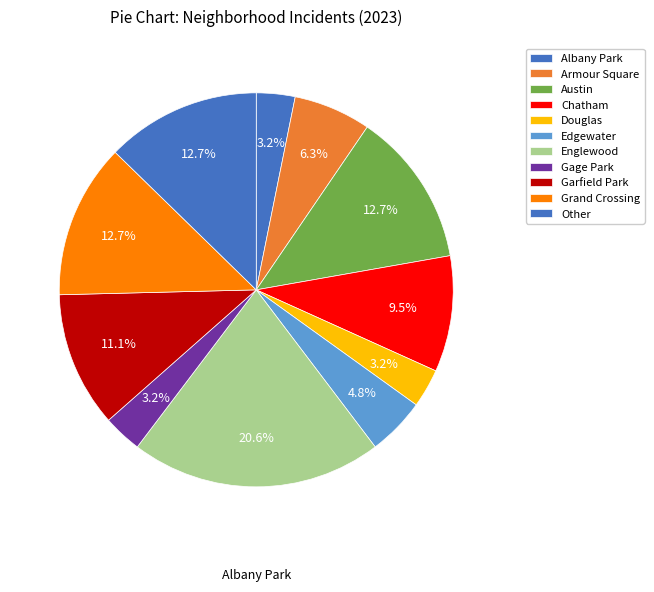

How many segments does this pie chart have?

11